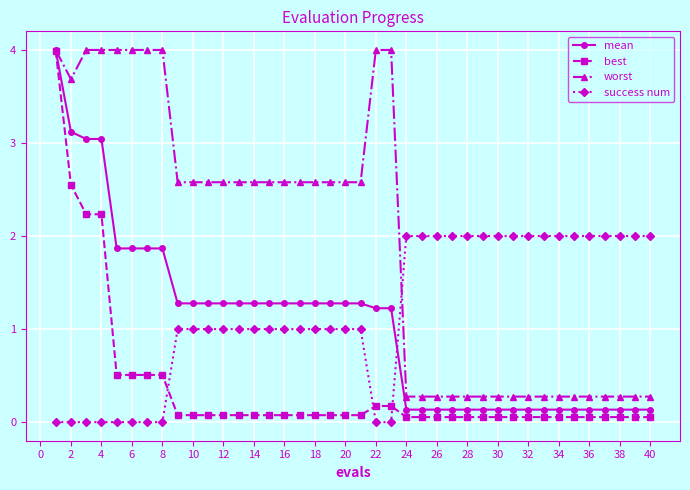

True or false: success num and mean intersect in this chart.

True